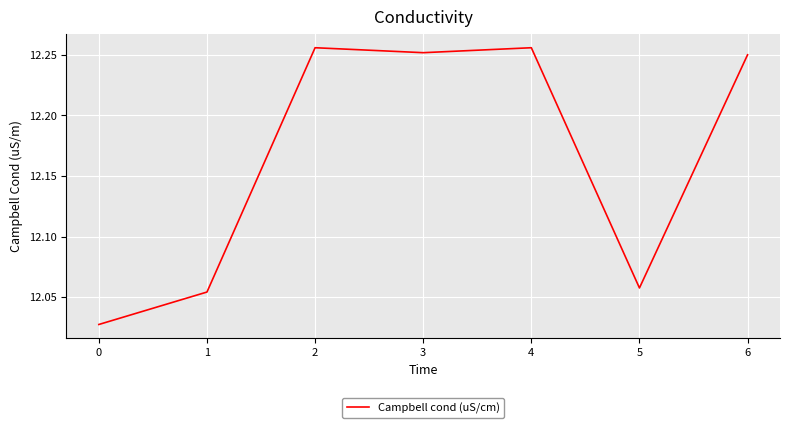

Between 0 and 5, which is larger?

5